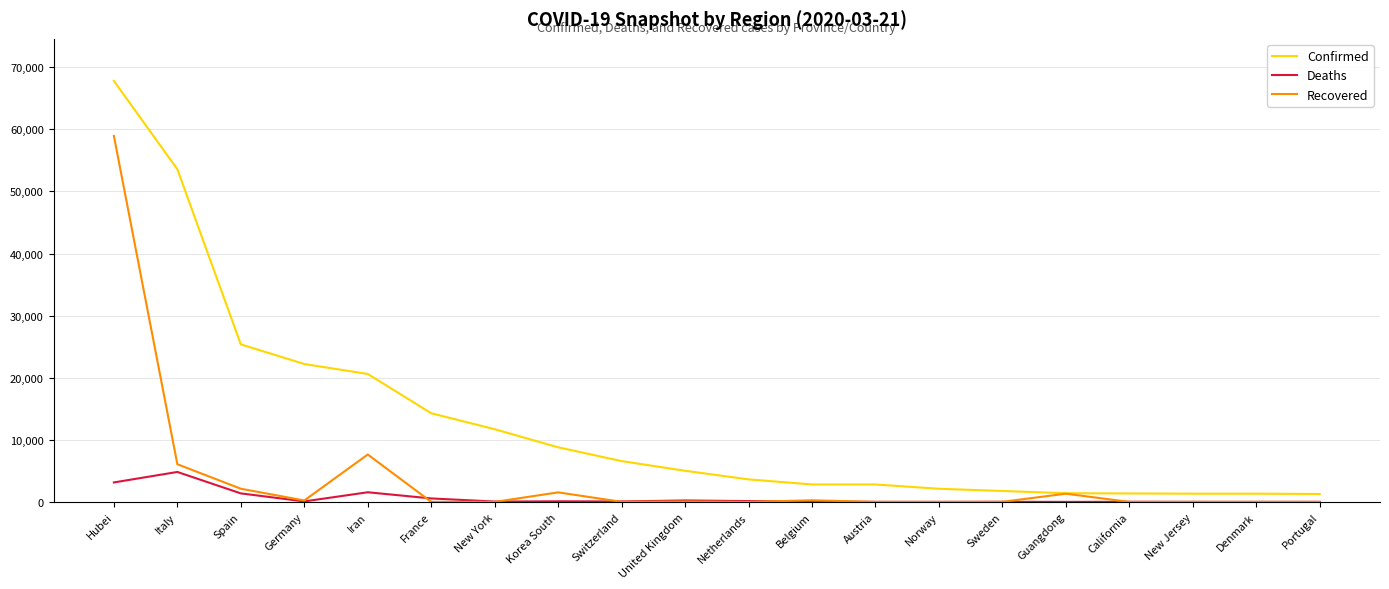

Where does the Deaths series first go above 75?

Hubei